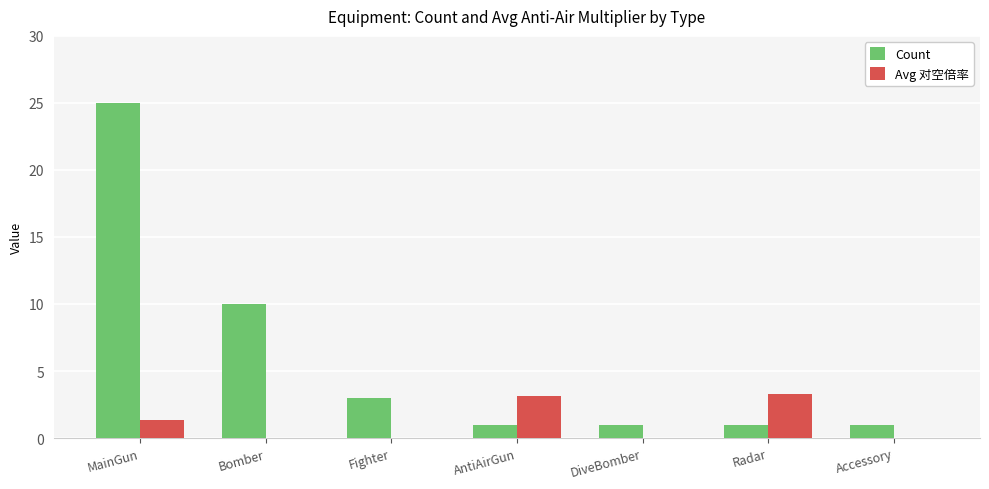

How many distinct data groups are displayed?

2